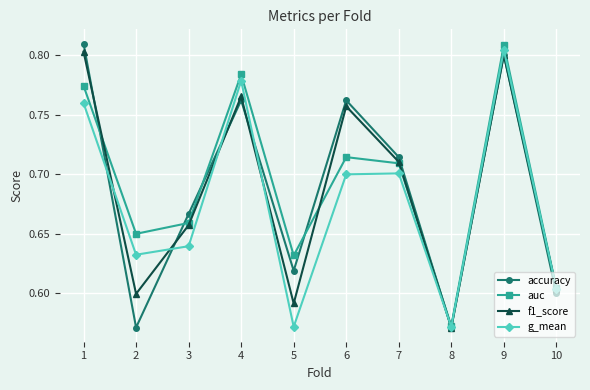

What are all the series names shown in the legend?

accuracy, auc, f1_score, g_mean